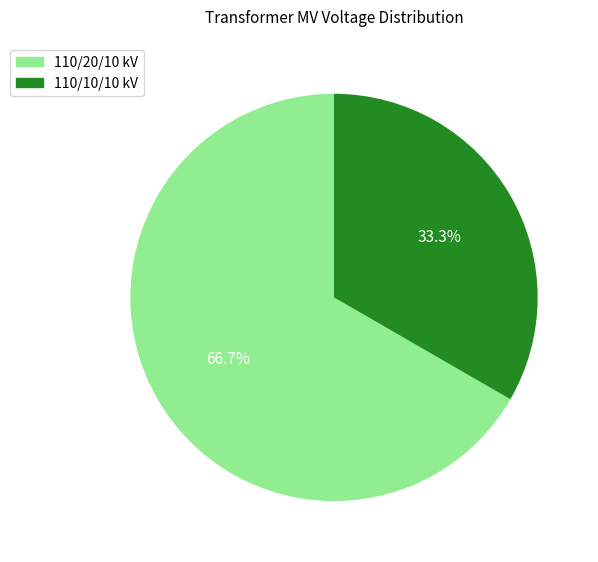

How many slices are in this pie chart?

2